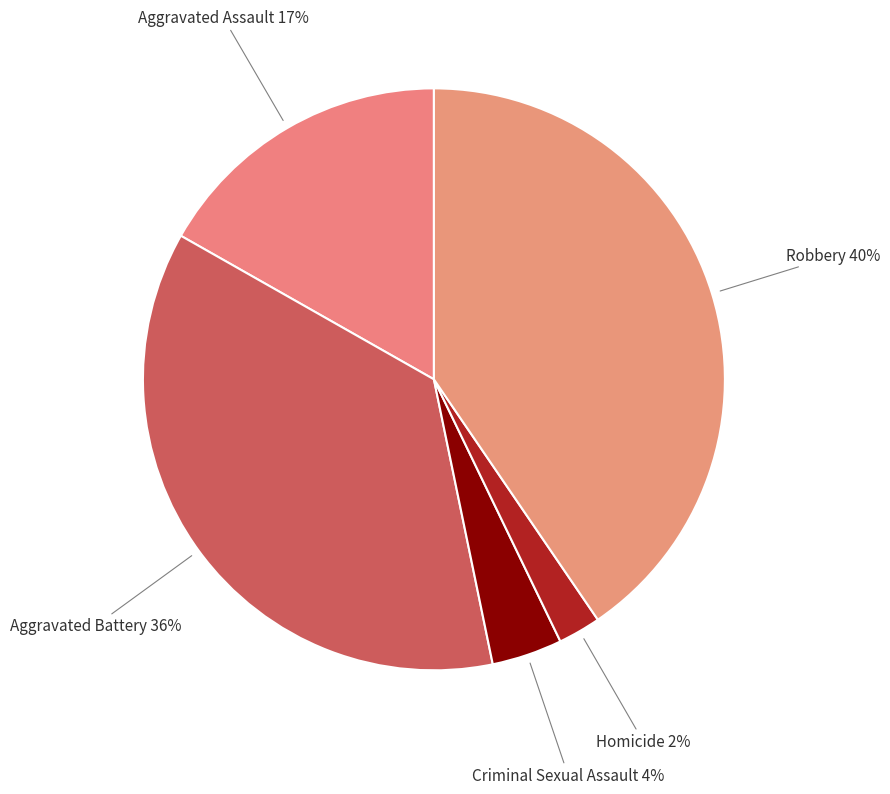

Which slice is the largest?

Robbery